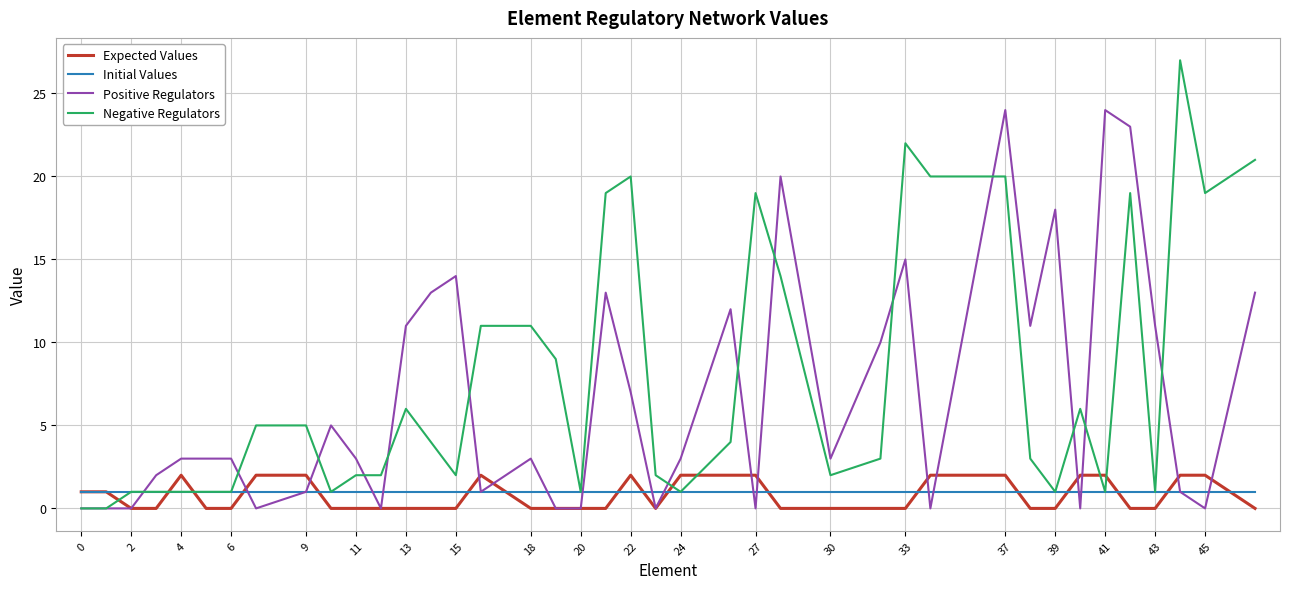

Reading left to right, extract all data points from this chart.

Expected Values: 1	1	0	0	2	0	0	2	2	0	0	0	0	0	0	2	0	0	0	0	2	0	2	2	2	0	0	0	0	2	2	0	0	2	2	0	0	2	2	0
Initial Values: 1	1	1	1	1	1	1	1	1	1	1	1	1	1	1	1	1	1	1	1	1	1	1	1	1	1	1	1	1	1	1	1	1	1	1	1	1	1	1	1
Positive Regulators: 0	0	0	2	3	3	3	0	1	5	3	0	11	13	14	1	3	0	0	13	7	0	3	12	0	20	3	10	15	0	24	11	18	0	24	23	11	1	0	13
Negative Regulators: 0	0	1	1	1	1	1	5	5	1	2	2	6	4	2	11	11	9	1	19	20	2	1	4	19	14	2	3	22	20	20	3	1	6	1	19	1	27	19	21